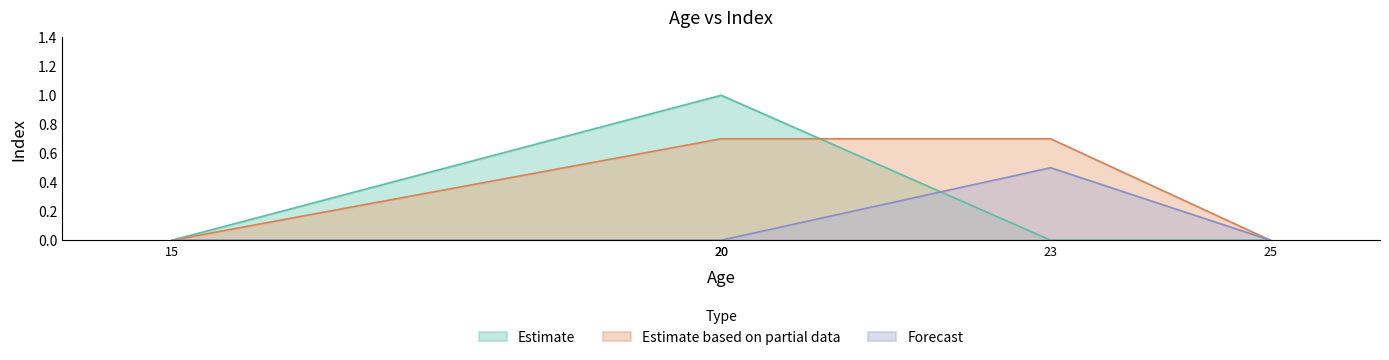

At which category does the data reach its first local valley?

23